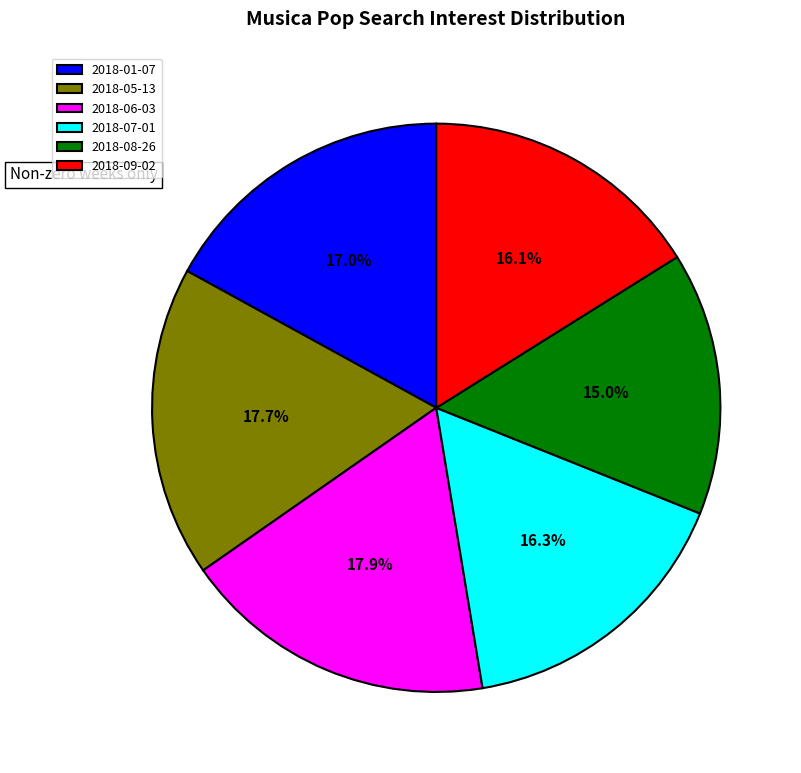

Is 2018-01-07 the majority of the pie?

No